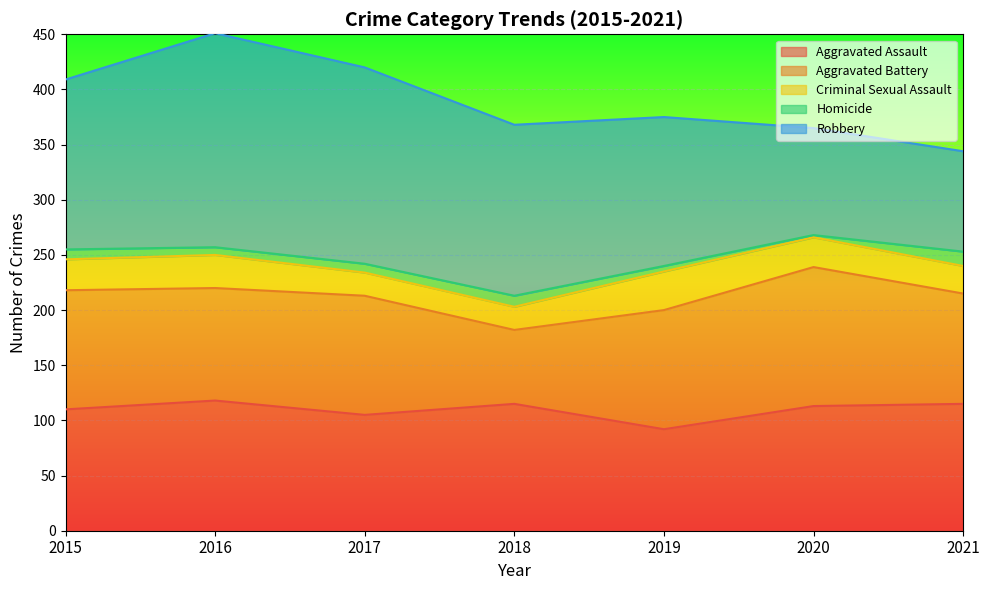

How many values in the Homicide series exceed 8?

3